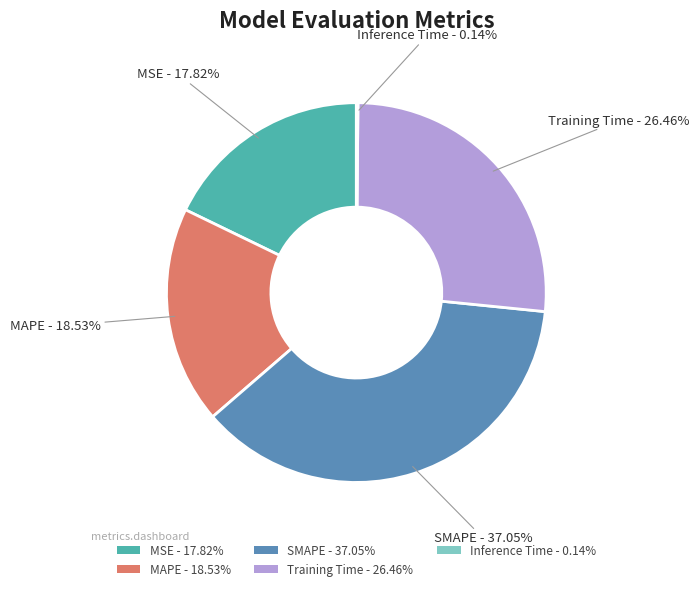

Do Training Time - 26.46% and MAPE - 18.53% together represent more than half of the pie?

No